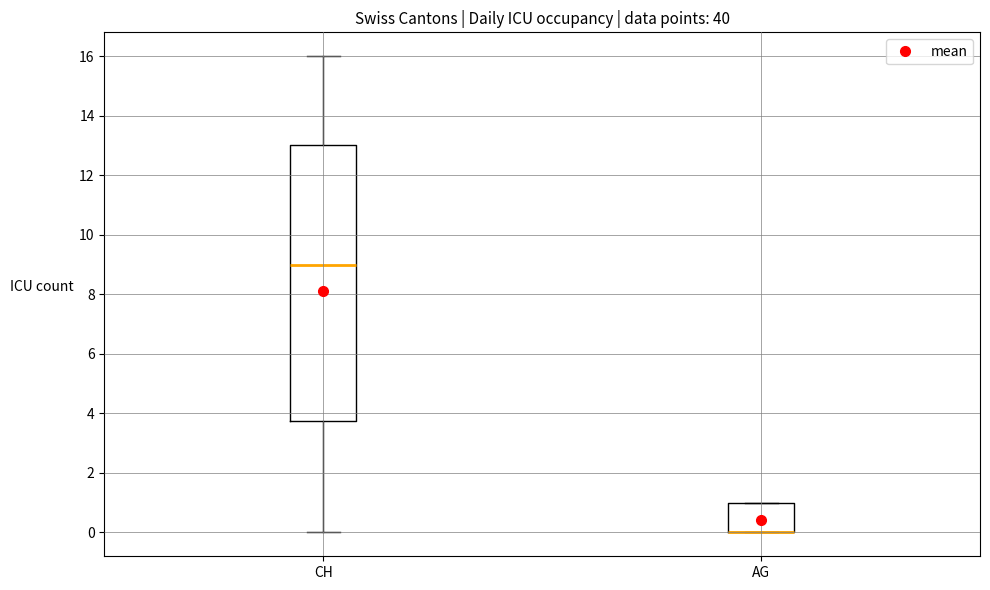

Which box is the tallest, from its lower edge to its upper edge?

CH